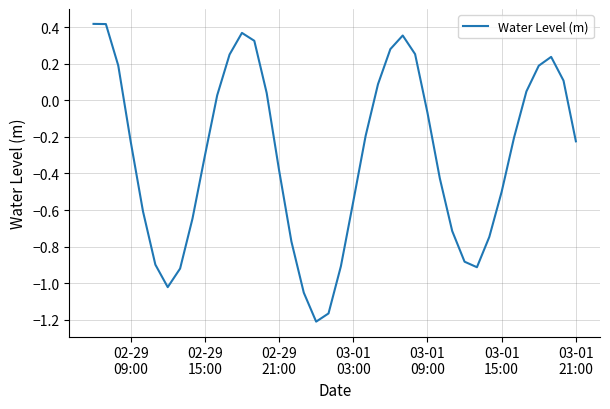

What is the difference between the maximum and minimum values?

1.6